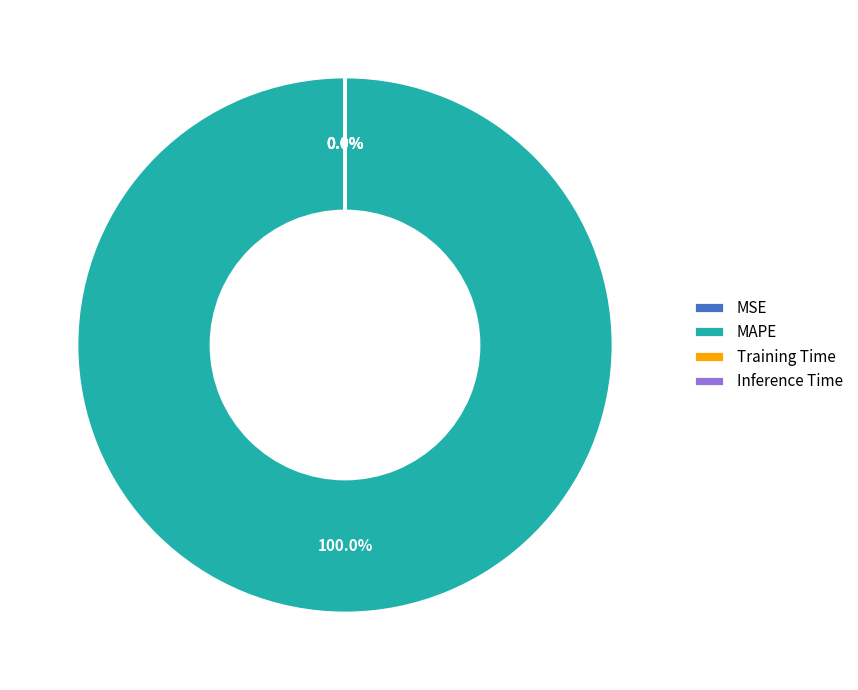

What is the majority slice?

MAPE